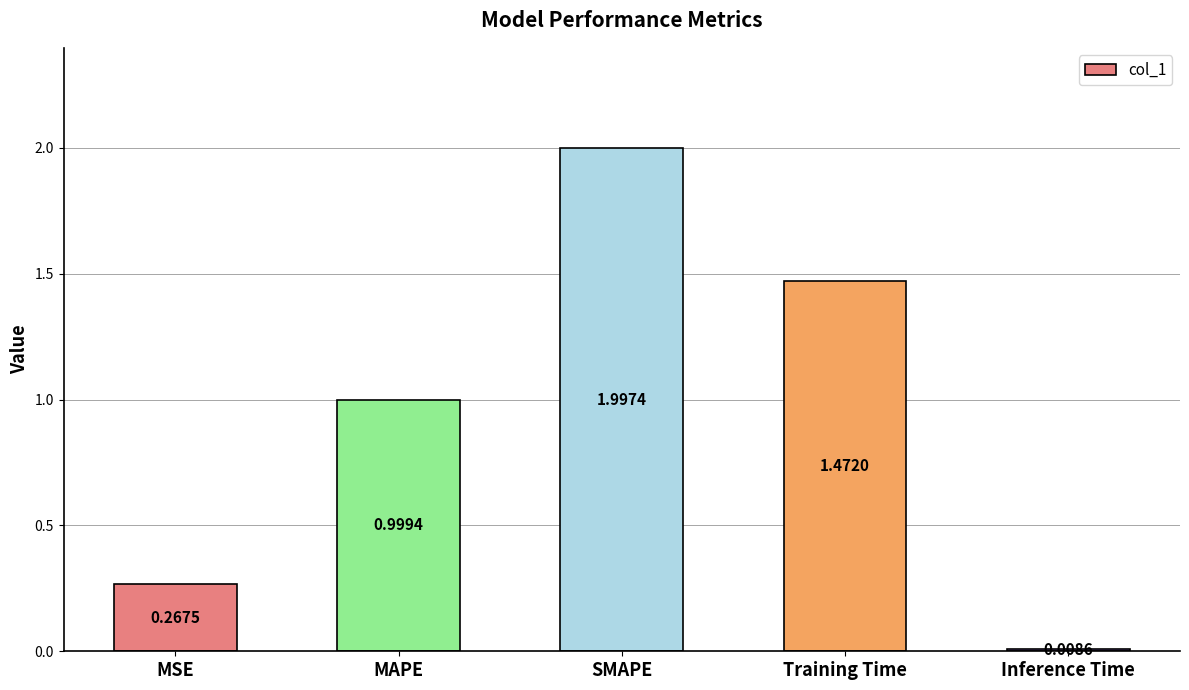

Are the bars grouped side by side (vs. stacked)?

No